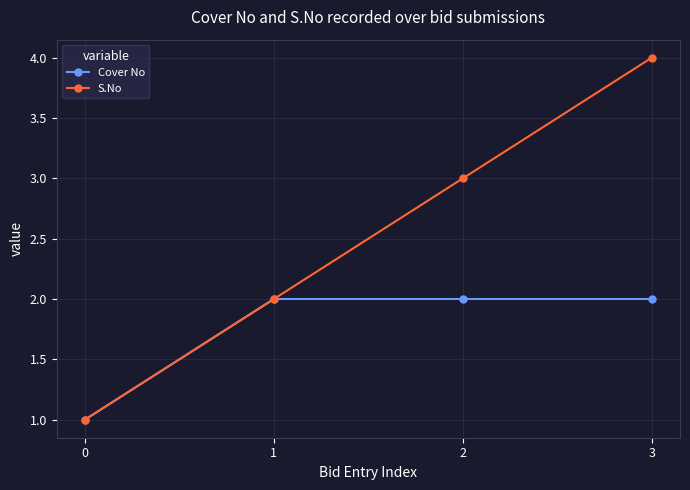

What are all the series names shown in the legend?

Cover No, S.No